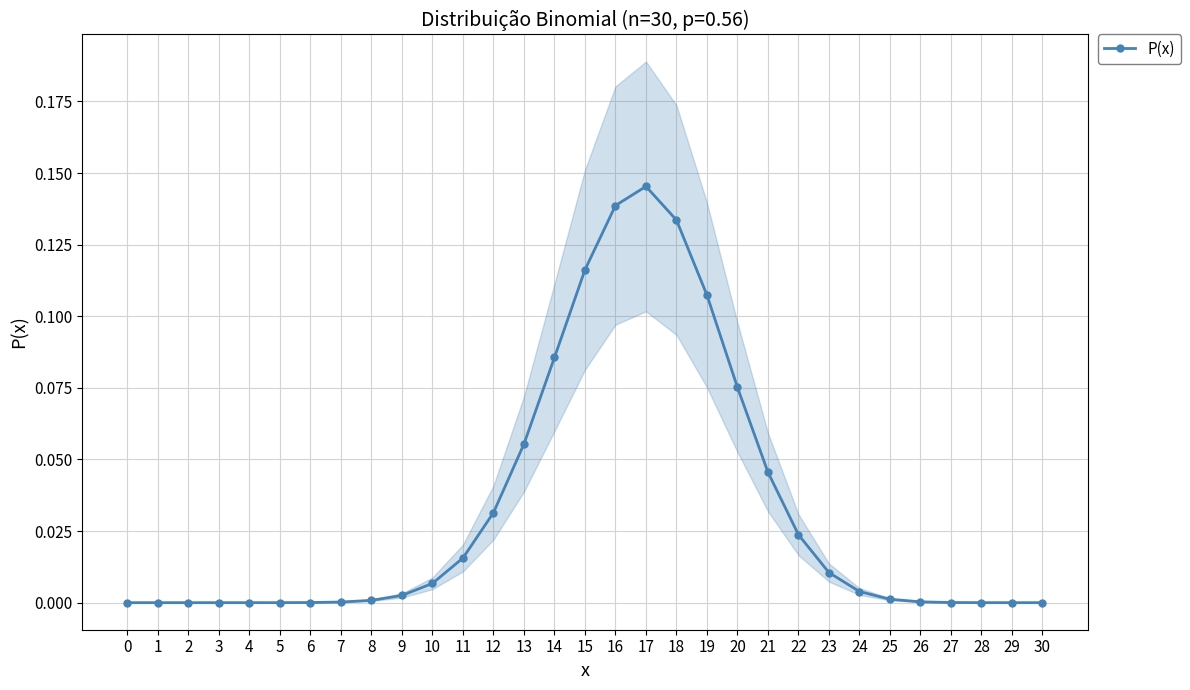

Does the chart display data point markers on the line(s)?

Yes